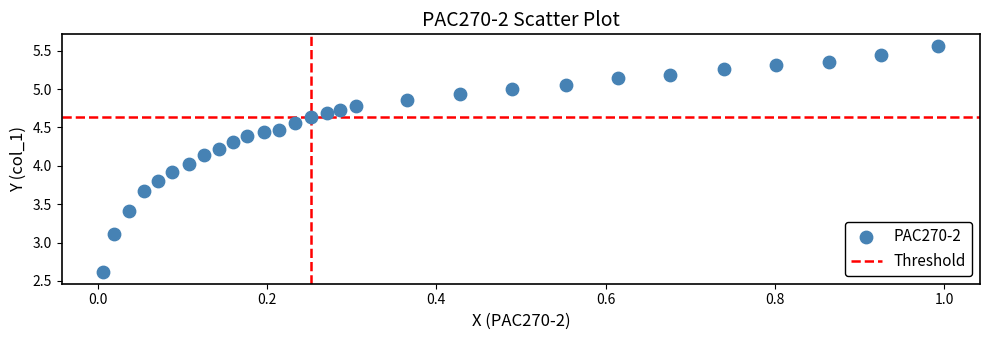

What is the range of Y values (max minus min)?

3.0